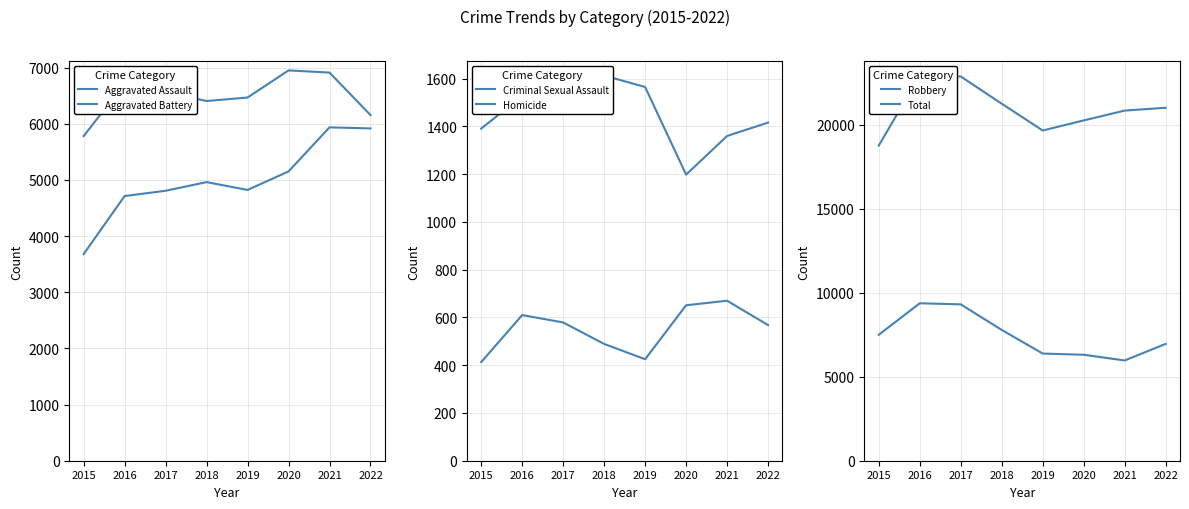

Which series has the largest total across all categories?

Total